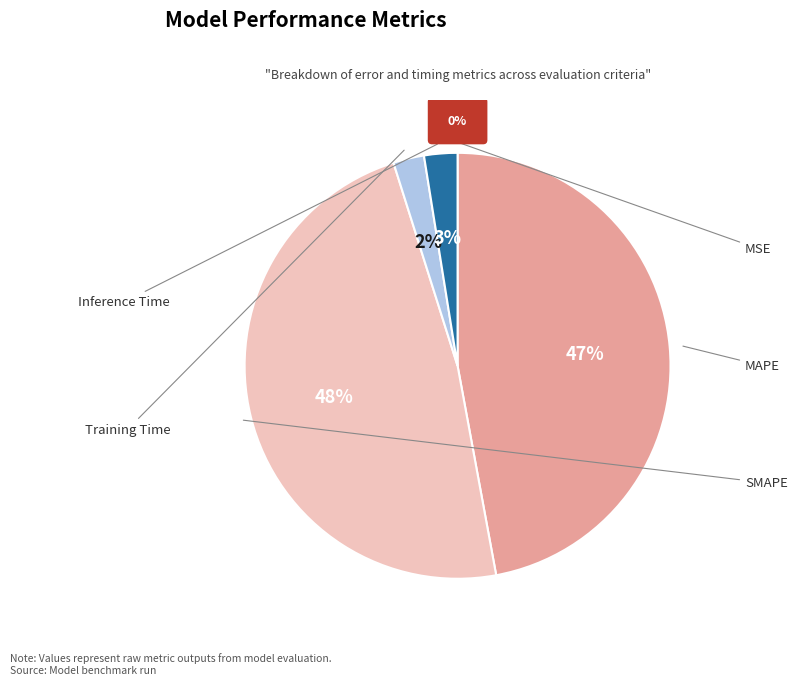

Is there a majority slice in this chart?

No